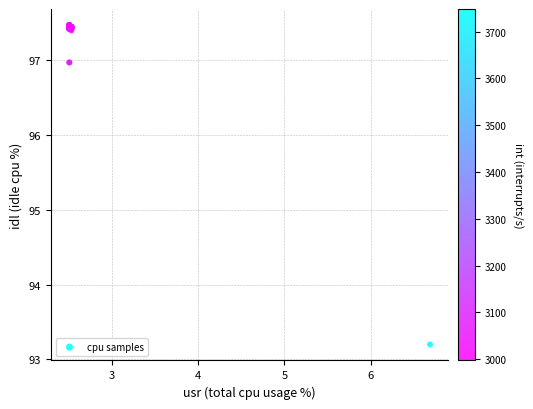

What Y value in the scatter plot is closest to 95?

93.2